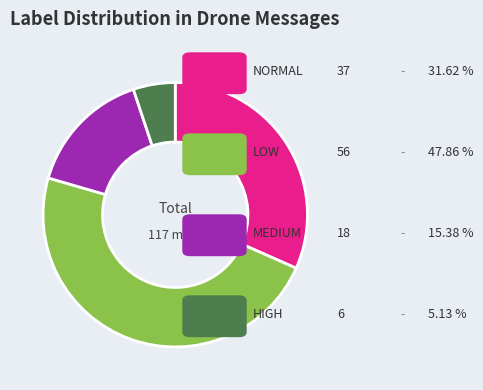

How many slices are in this pie chart?

4